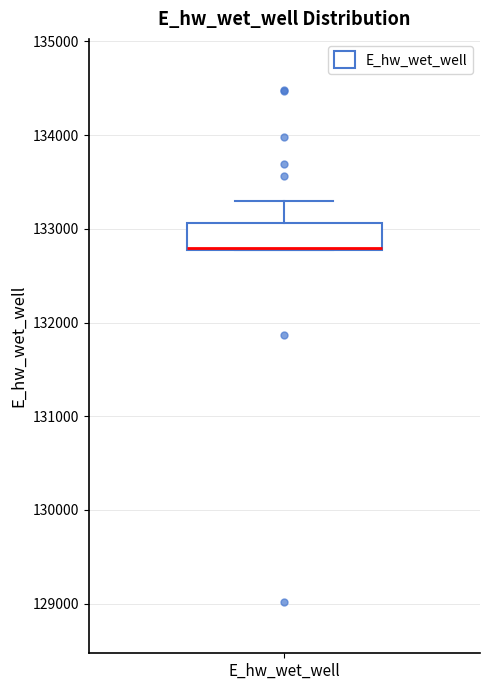

Read this box plot against the y-axis: the position of the median line, the range covered by the box, and the ends of both whiskers. The values are not printed on the chart, so give them approximately, as read against the axis.

median 132800 (drawn on the box's lower edge), box 132800 to 133100, whiskers 132800 to 133300